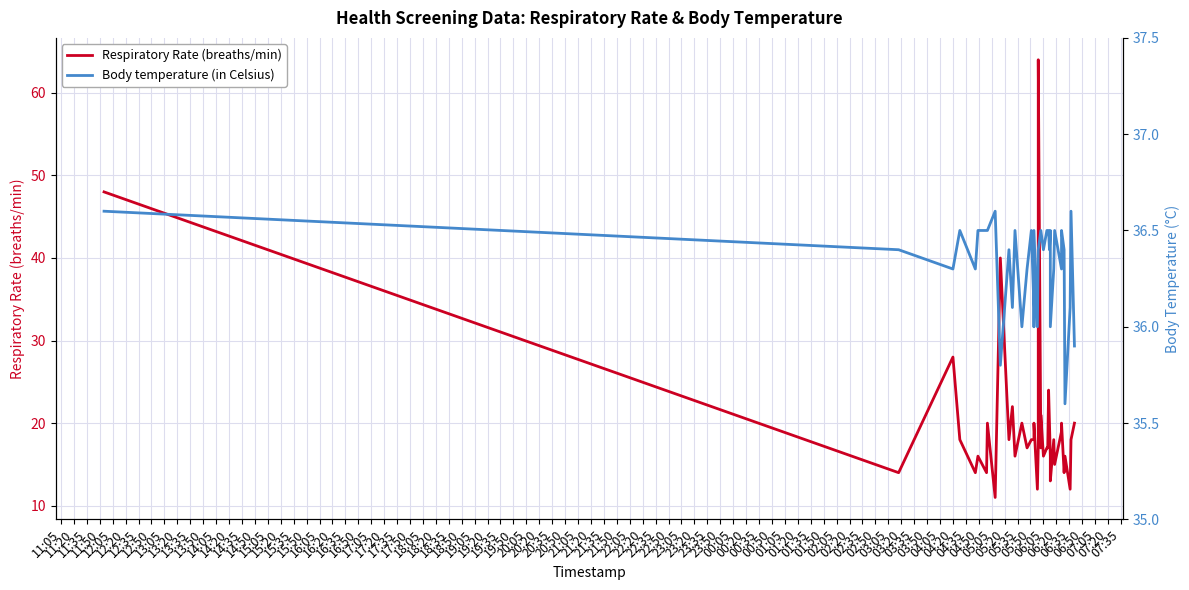

How many interior local peaks does the Body temperature (in Celsius) series have?

10